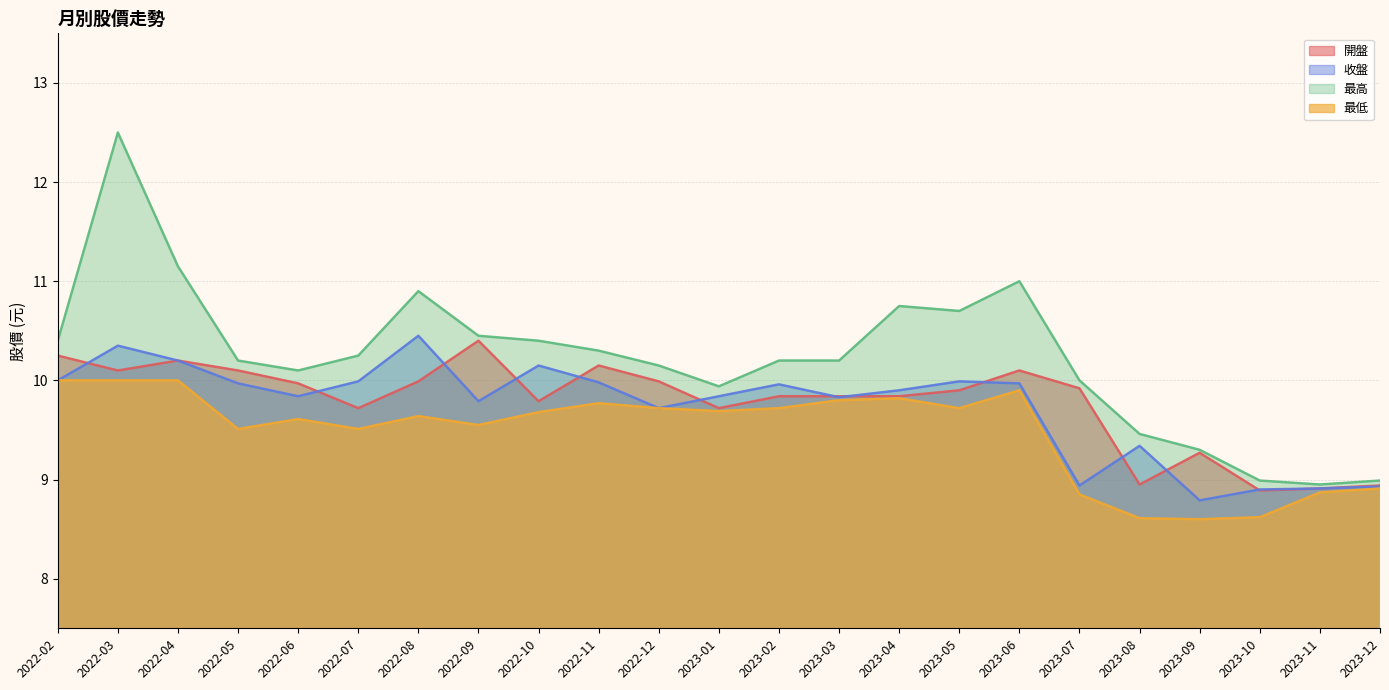

Reading left to right, transcribe all the data shown in this chart.

開盤: 10.2	10.1	10.2	10.1	10.0	9.7	10.0	10.4	9.8	10.2	10.0	9.7	9.8	9.8	9.8	9.9	10.1	9.9	8.9	9.3	8.9	8.9	8.9
收盤: 10.0	10.3	10.2	10.0	9.8	10.0	10.4	9.8	10.2	10.0	9.7	9.8	10.0	9.8	9.9	10.0	10.0	8.9	9.3	8.8	8.9	8.9	8.9
最高: 10.4	12.5	11.2	10.2	10.1	10.2	10.9	10.4	10.4	10.3	10.2	9.9	10.2	10.2	10.8	10.7	11.0	10.0	9.5	9.3	9.0	8.9	9.0
最低: 10.0	10.0	10.0	9.5	9.6	9.5	9.6	9.6	9.7	9.8	9.7	9.7	9.7	9.8	9.8	9.7	9.9	8.8	8.6	8.6	8.6	8.9	8.9